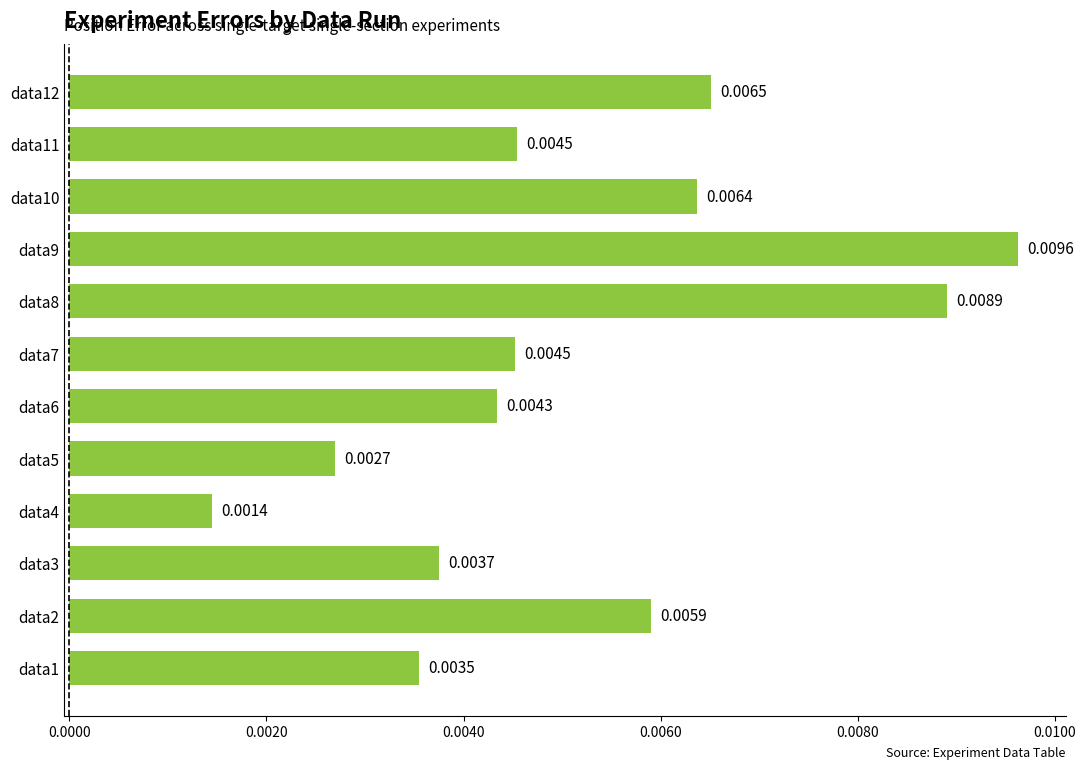

Which has a higher value, data3 or data11?

data11